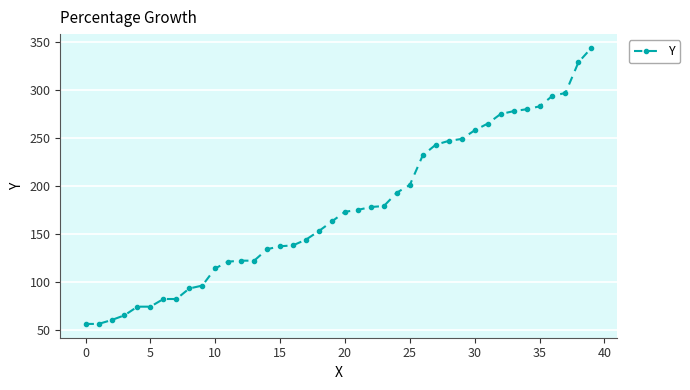

What is the value of the 1st point from the left?

56